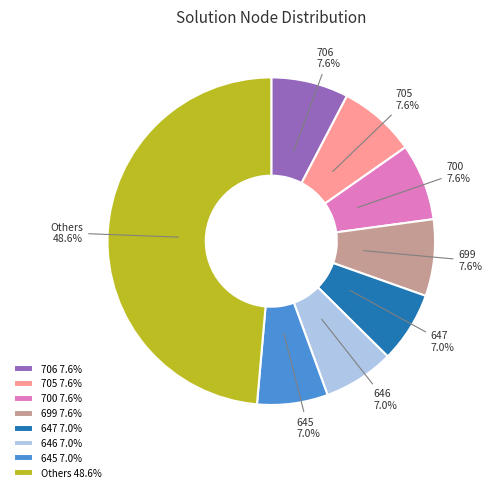

Count the number of slices in the pie.

8